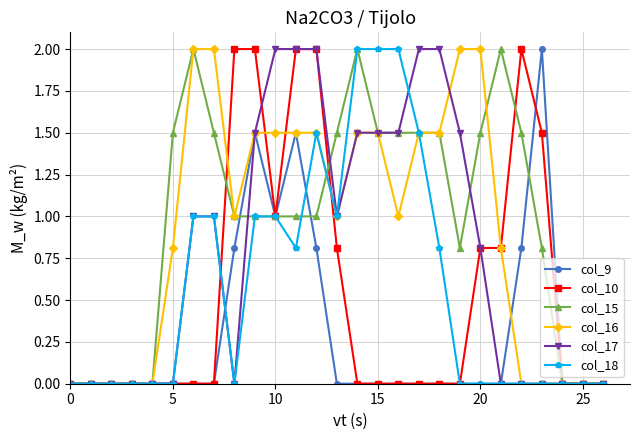

Does the chart display data point markers on the line(s)?

Yes